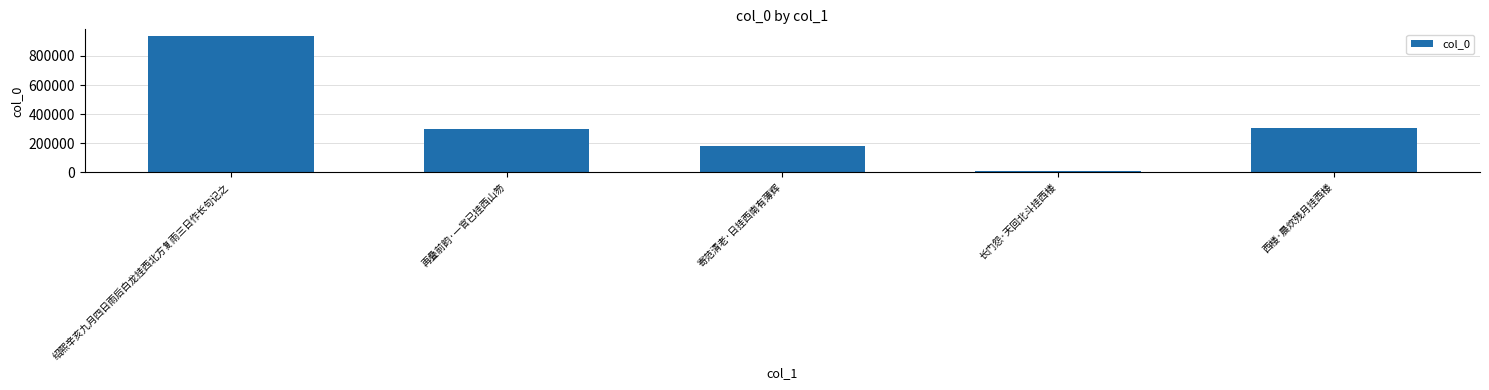

What position from the left is 绍熙辛亥九月四日雨后白龙挂西北方复雨三日作长句记之?

1